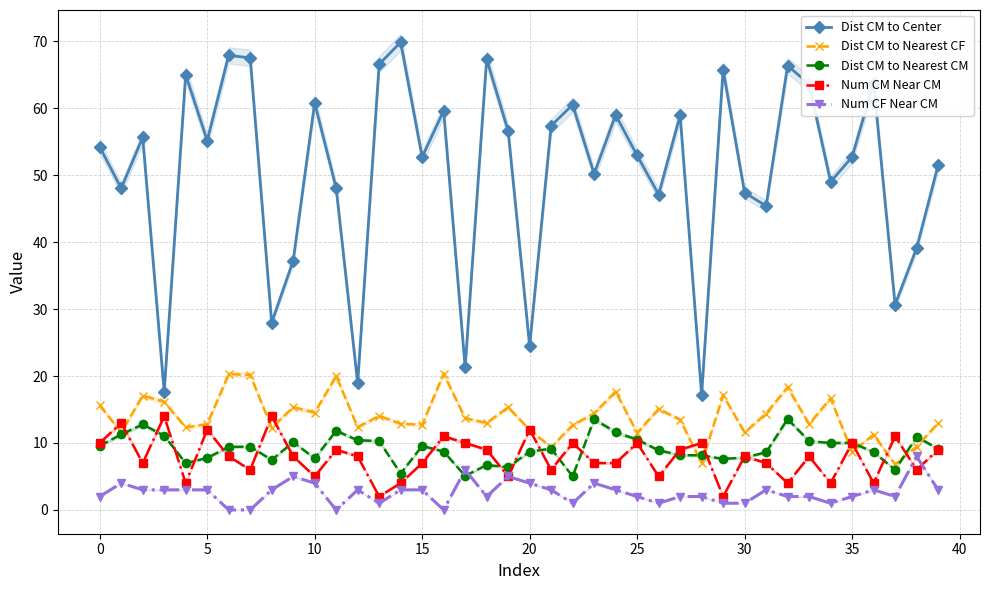

Which category has the highest value in the Dist CM to Center series?

14